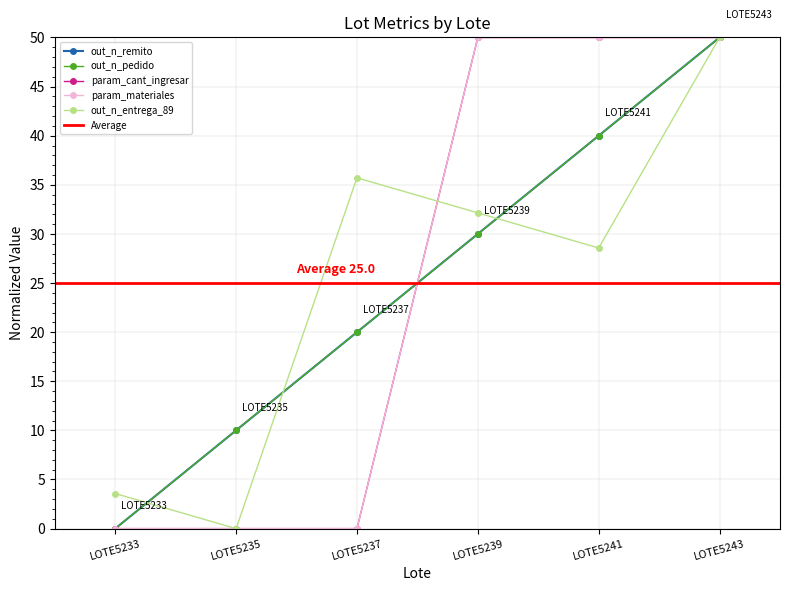

Reading left to right, extract all data points from this chart.

out_n_remito: 0.0	10.0	20.0	30.0	40.0	50.0
out_n_pedido: 0.0	10.0	20.0	30.0	40.0	50.0
param_cant_ingresar: 0.0	0.0	0.0	50.0	50.0	50.0
param_materiales: 0.0	0.0	0.0	50.0	50.0	50.0
out_n_entrega_89: 3.6	0.0	35.7	32.1	28.6	50.0